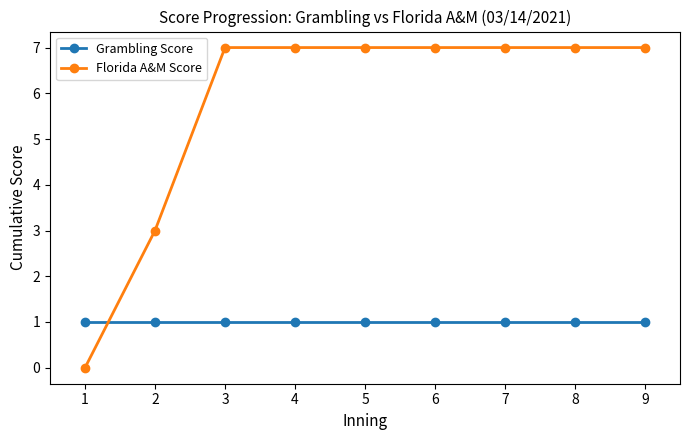

How many data points does each series have?

9